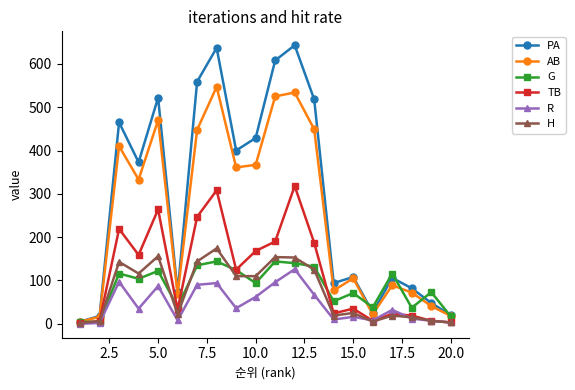

Rank the series by their maximum value, from lowest to highest.

R, G, H, TB, AB, PA